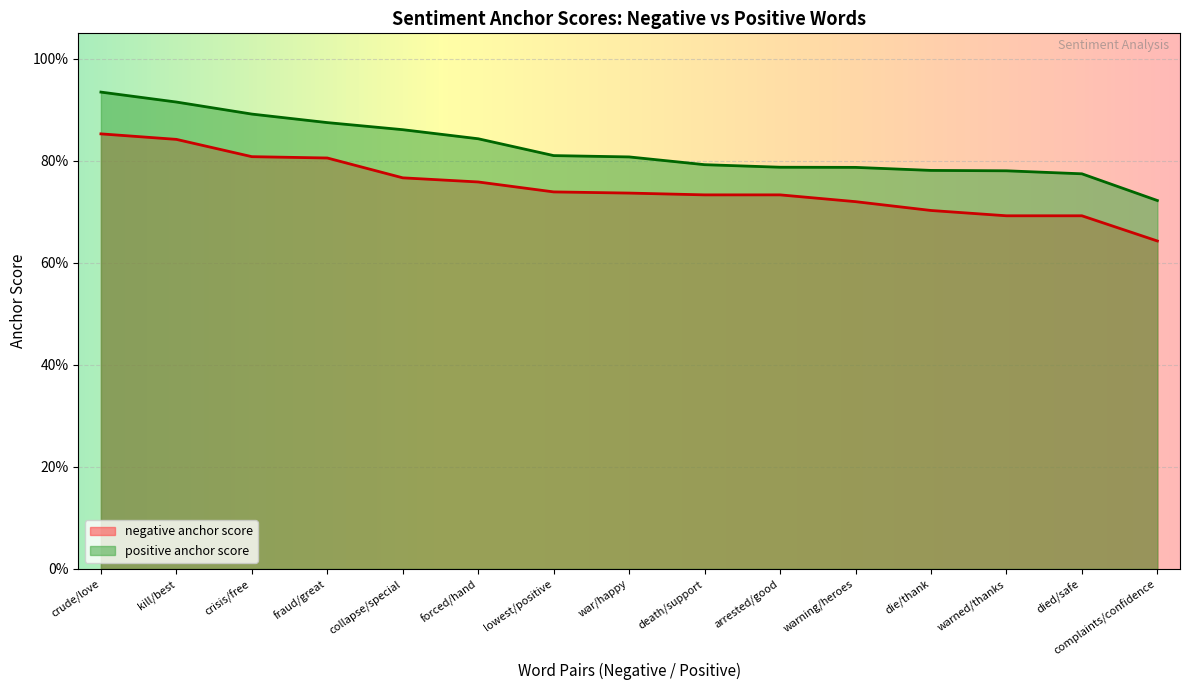

At which category is the sum across all series the highest?

crude/love